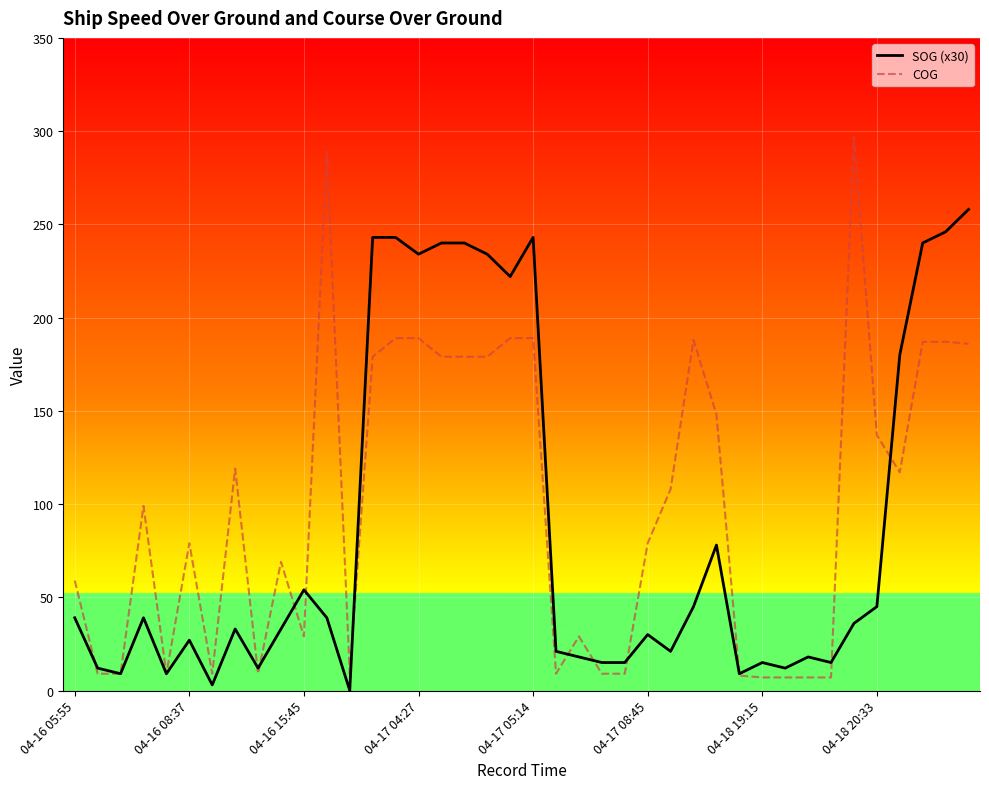

Which series has the widest spread of values?

COG